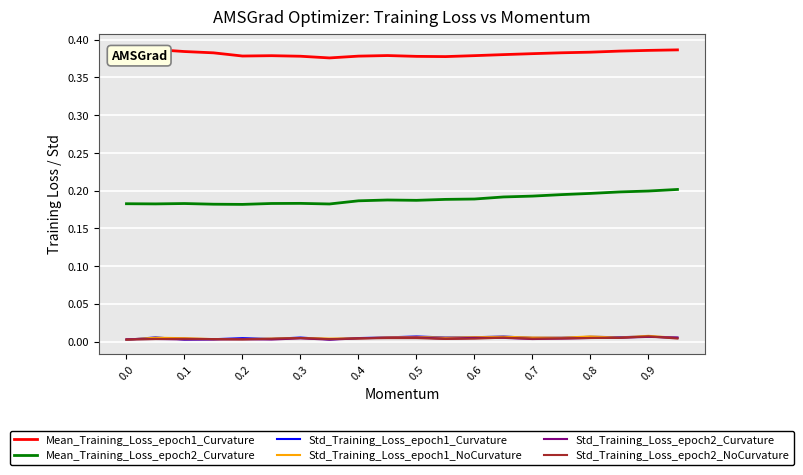

Which series has the largest total across all categories?

Mean_Training_Loss_epoch1_Curvature